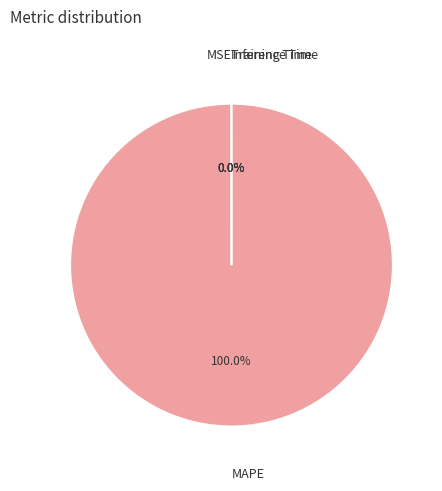

Does any single category account for the majority?

Yes